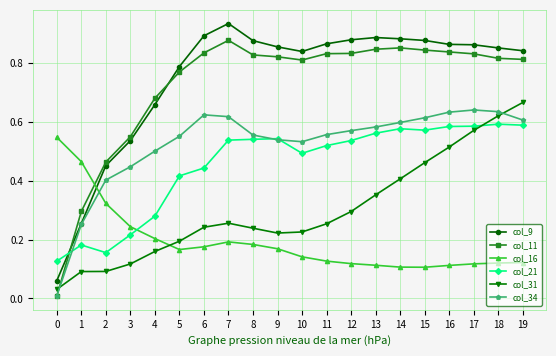

How many data points does each series have?

20